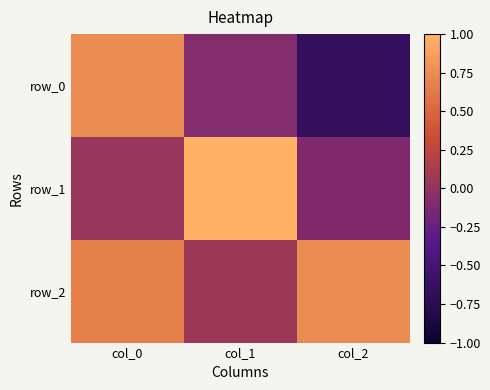

What is the average value of the row_2 series?

0.5